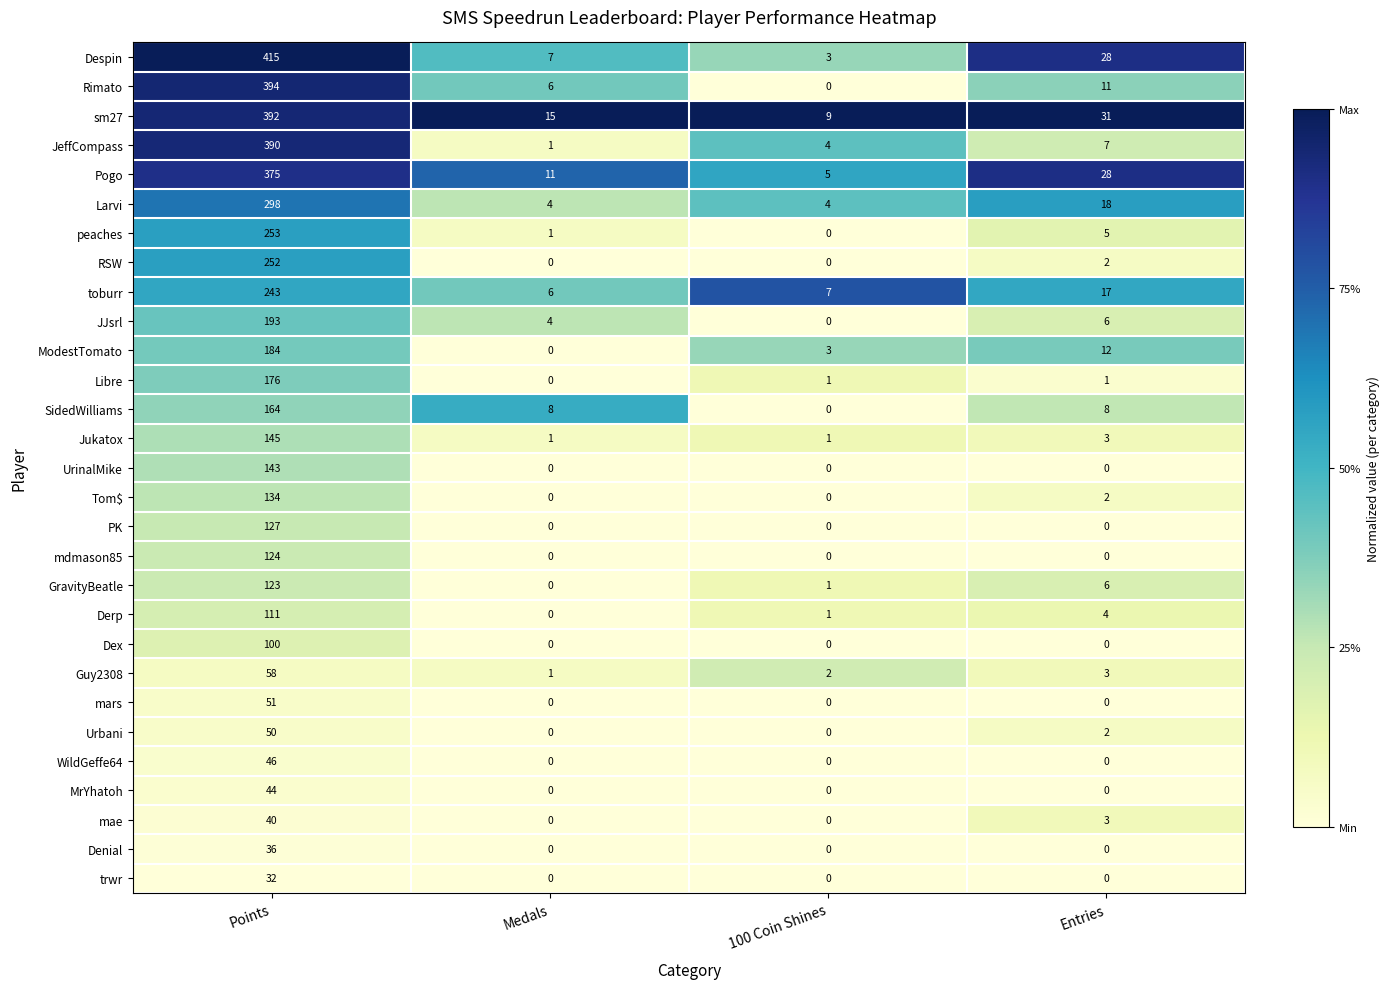

What is the average value of the SidedWilliams series?

45